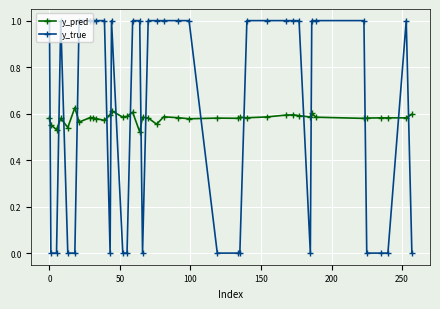

True or false: y_true has more than 1 points higher than both neighbors.

True